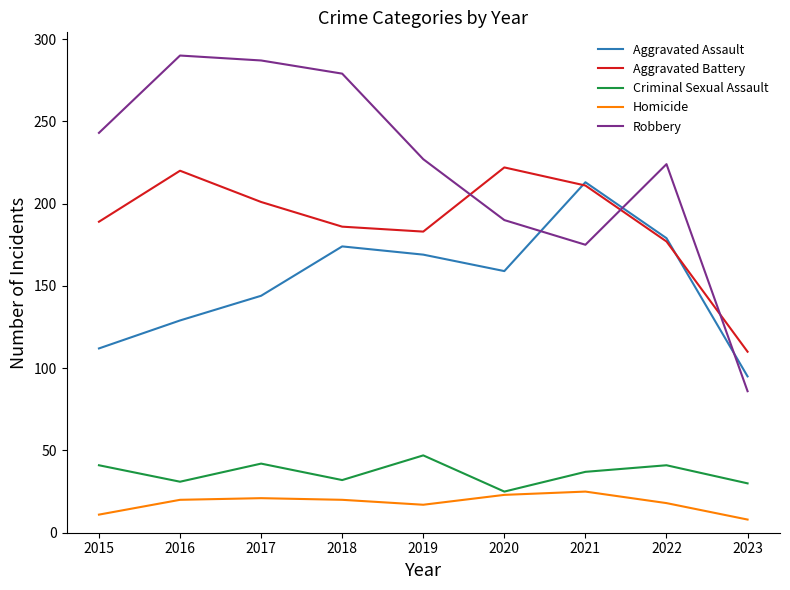

In Criminal Sexual Assault, how many points are lower than both neighbors (excluding endpoints)?

3